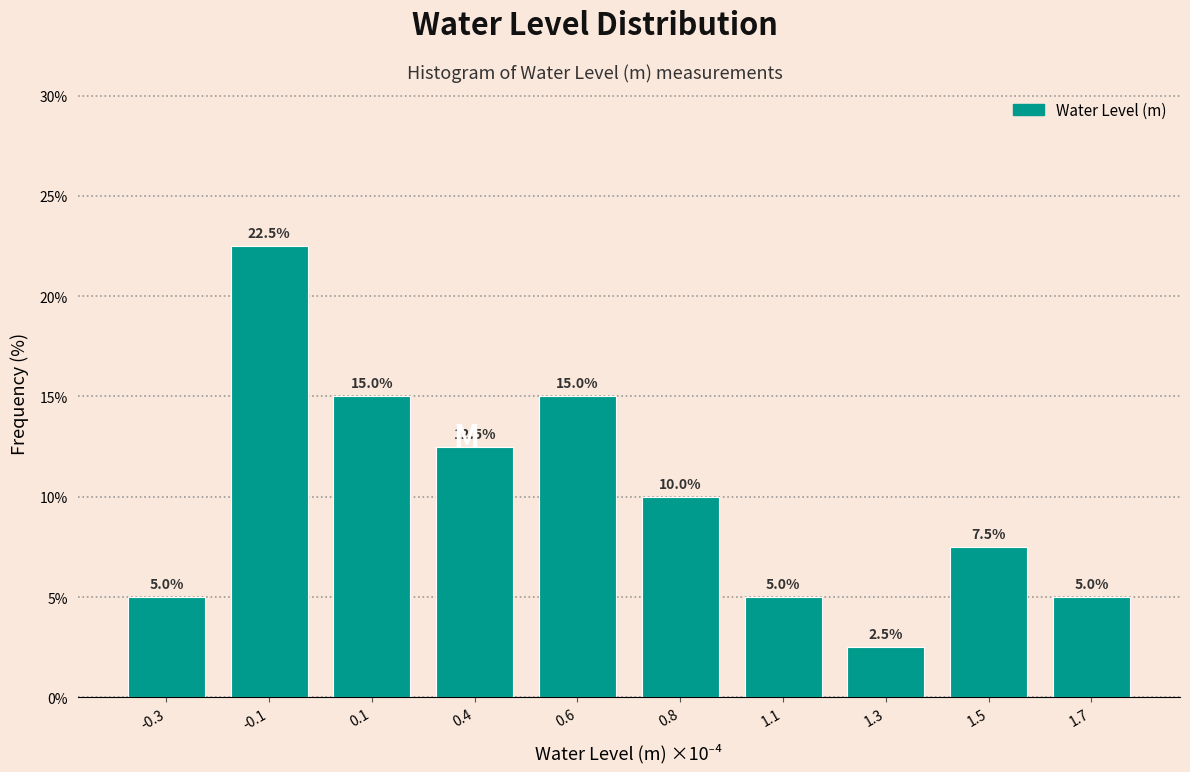

Reading left to right, extract all data points from this chart.

-0.3=5.0	-0.1=22.5	0.1=15.0	0.4=12.5	0.6=15.0	0.8=10.0	1.1=5.0	1.3=2.5	1.5=7.5	1.7=5.0